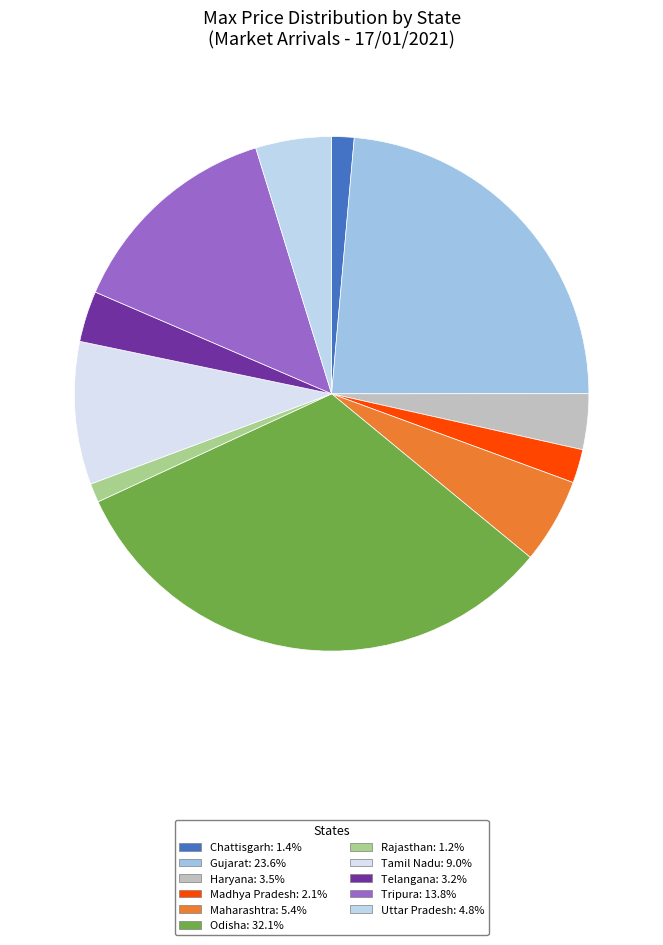

Between Rajasthan and Maharashtra, which is larger?

Maharashtra